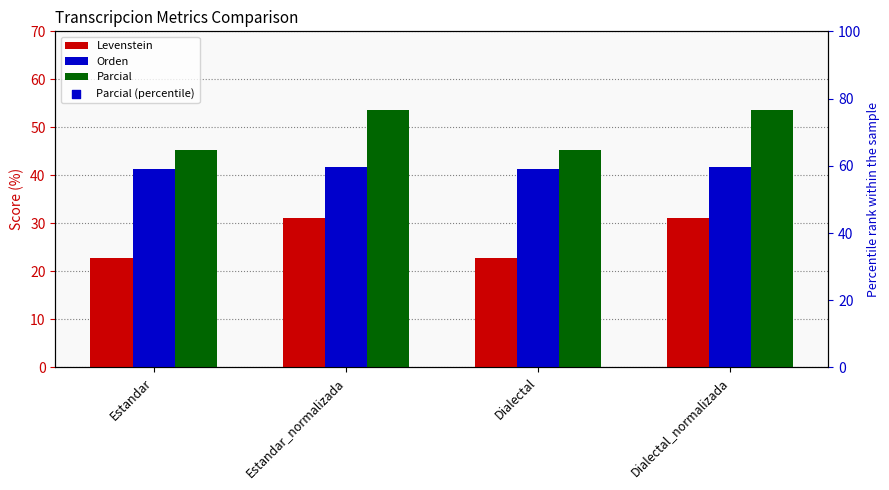

What are all the series names shown in the legend?

Levenstein, Orden, Parcial, Parcial (percentile)